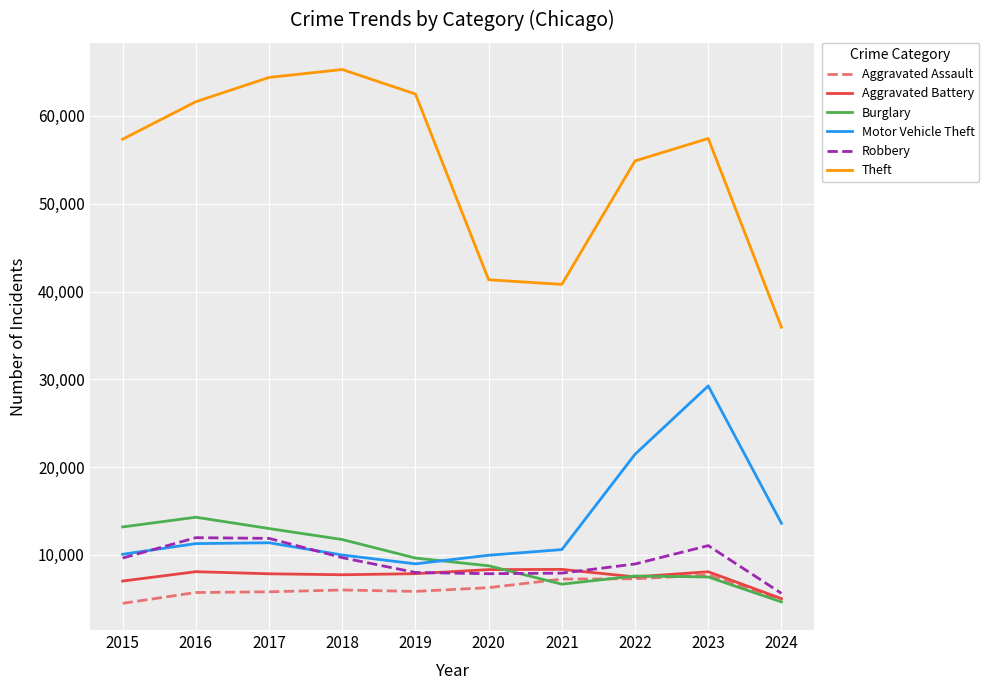

Which series has the widest spread of values?

Theft